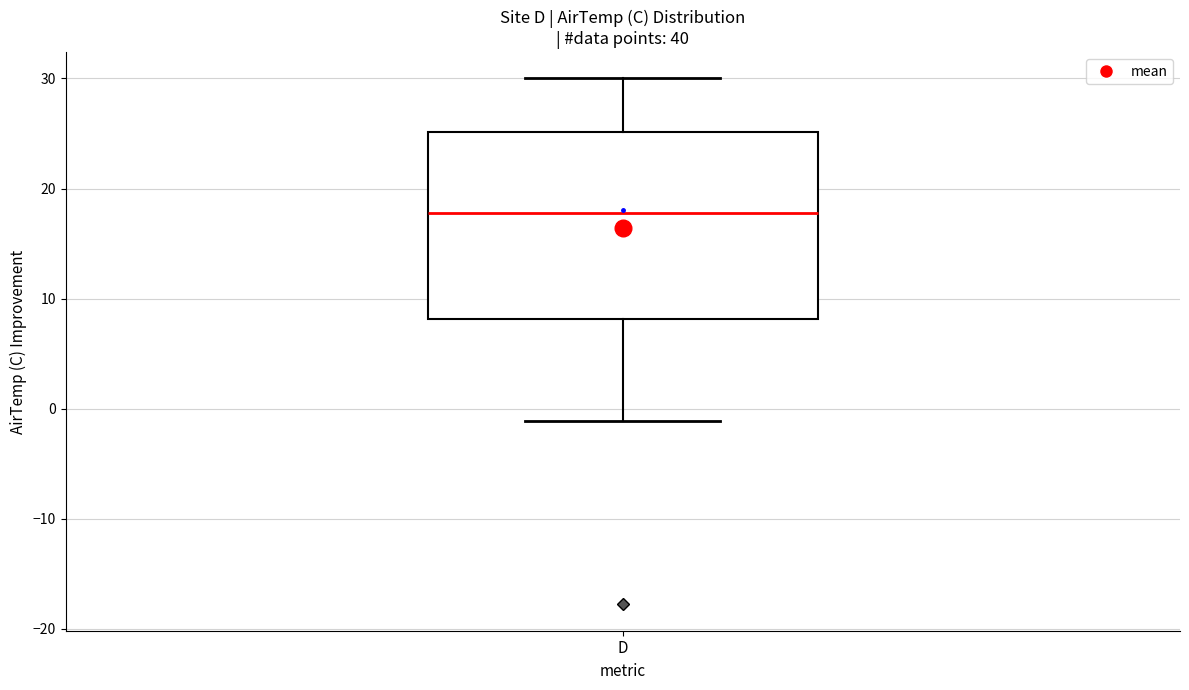

Transcribe this box plot: give where the median line is, the range the box spans, and where the two whiskers end, as read against the y-axis. The values are not printed on the chart, so give them approximately, as read against the axis.

median 18, box 8 to 25, whiskers -1 to 30